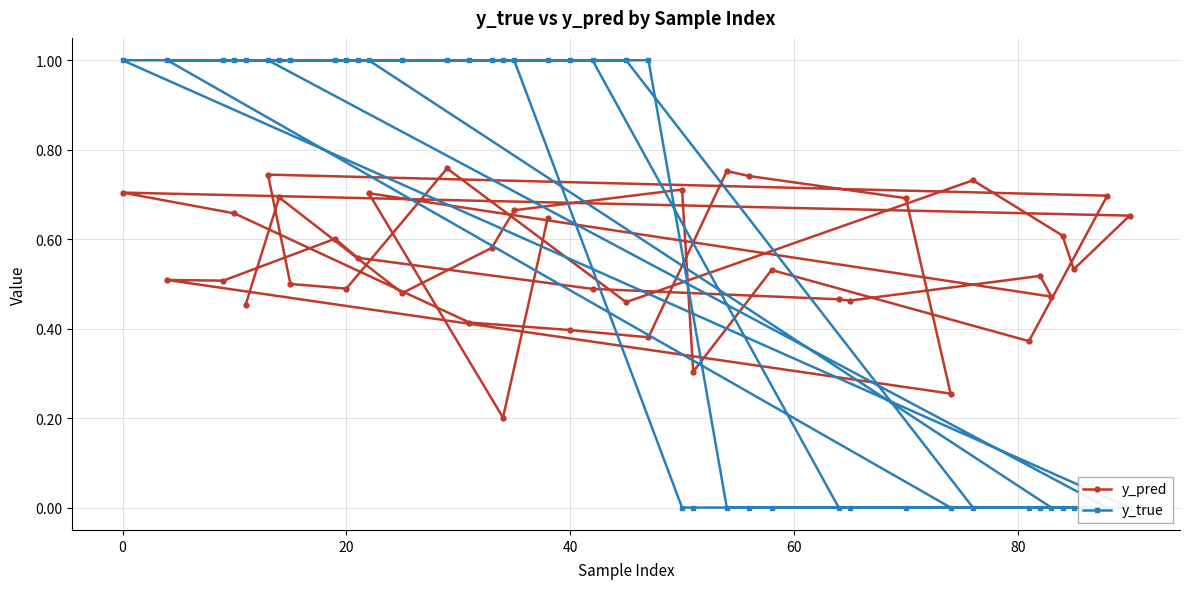

List the series in order of their overall mean, highest first.

y_true, y_pred